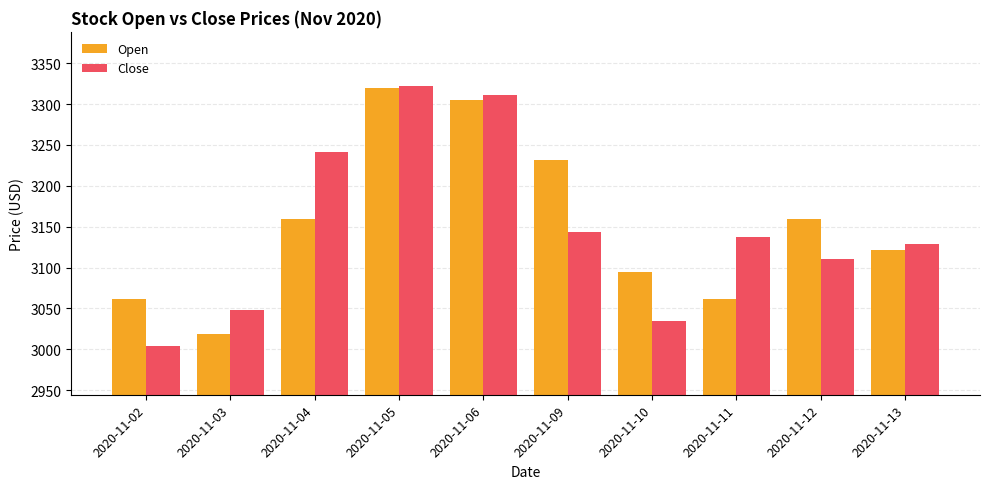

At how many categories does at least one series exceed 3014?

10